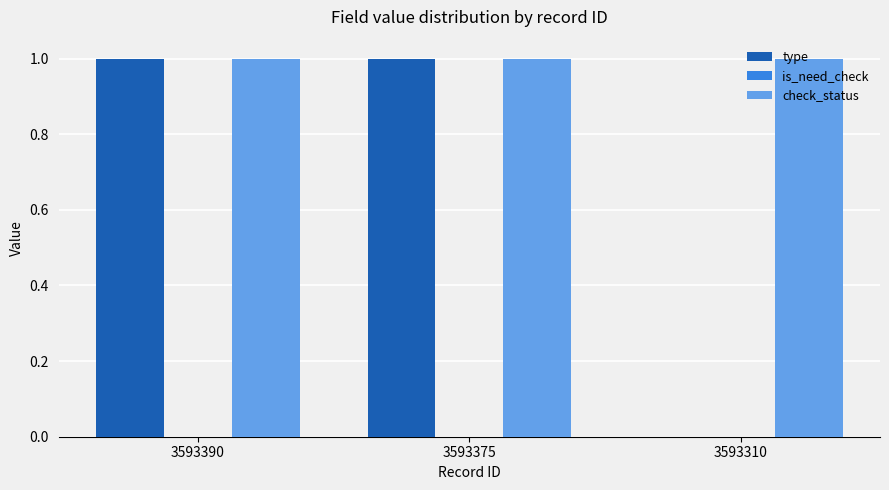

What is the total value across all series at 3593310?

1